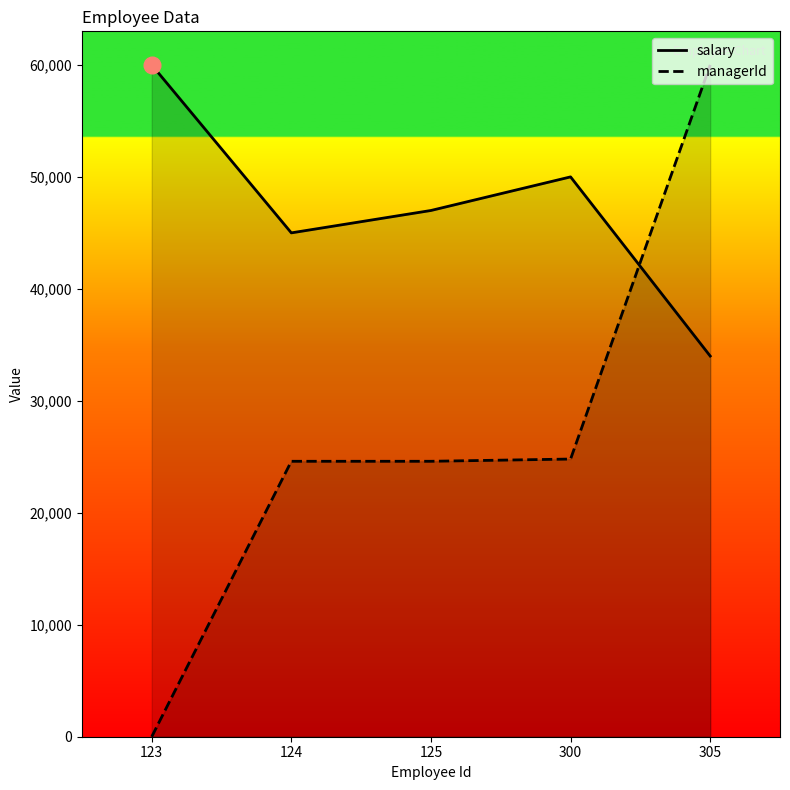

What is the value of the managerId point at the 5th from the left?

60000